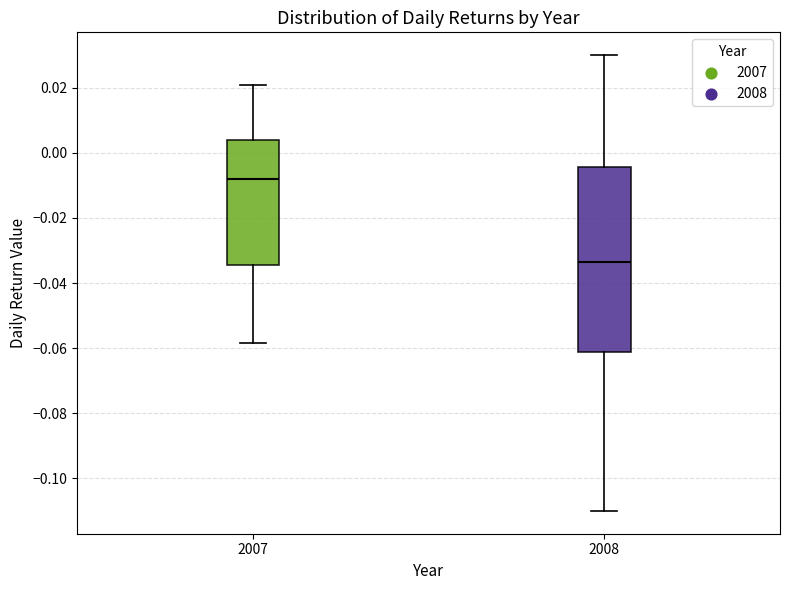

Reading left to right, read every box against the y-axis: the position of its median line, the range the box covers, and the ends of its whiskers. The values are not printed on the chart, so give them approximately, as read against the axis.

2007: median -0.008, box -0.034 to 0.004, whiskers -0.058 to 0.020
2008: median -0.034, box -0.062 to -0.004, whiskers -0.110 to 0.030